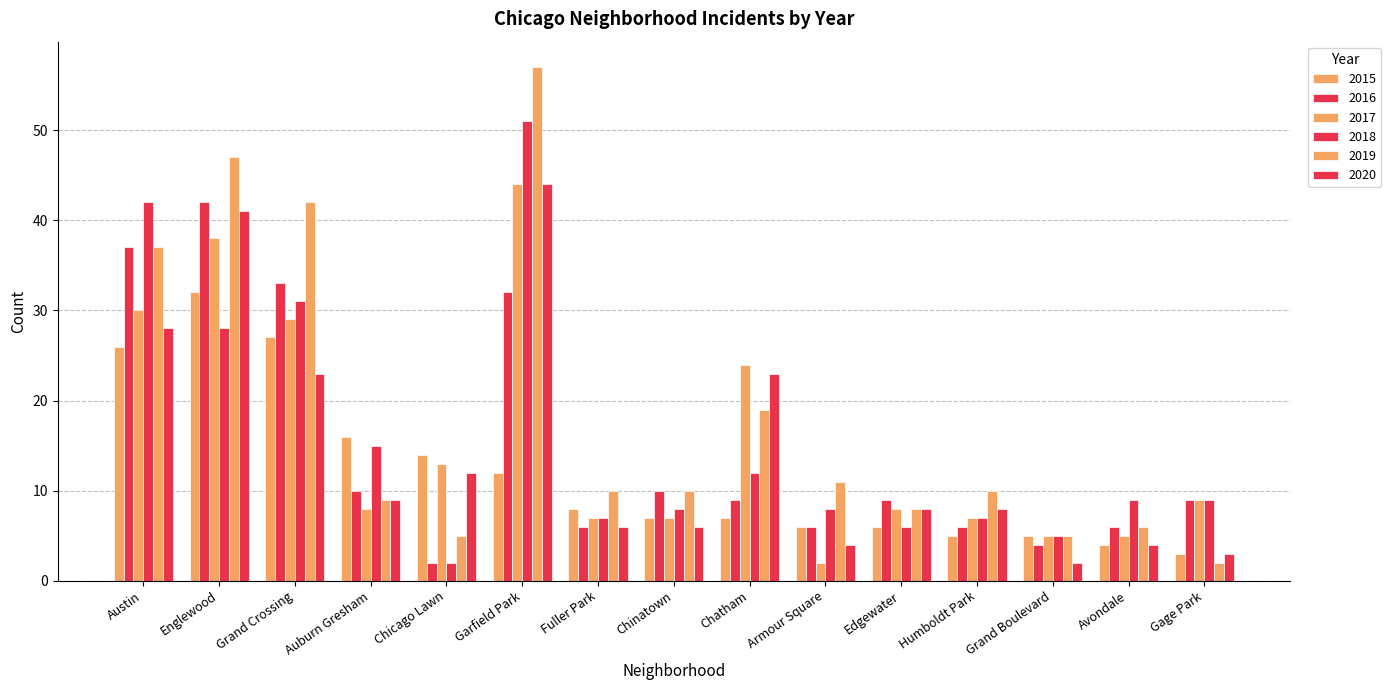

What is the value of the 2015 bar at the 2nd from the left?

32